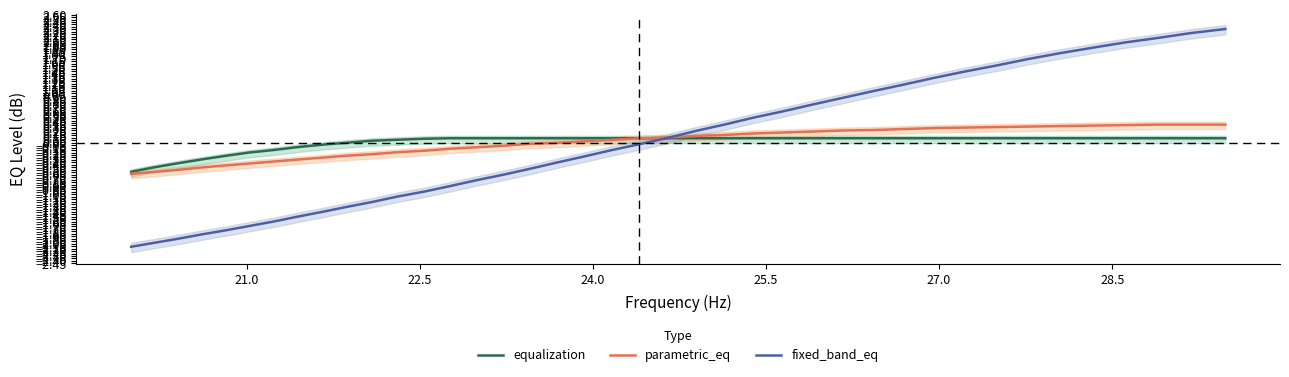

What is the maximum value for fixed_band_eq?

2.3